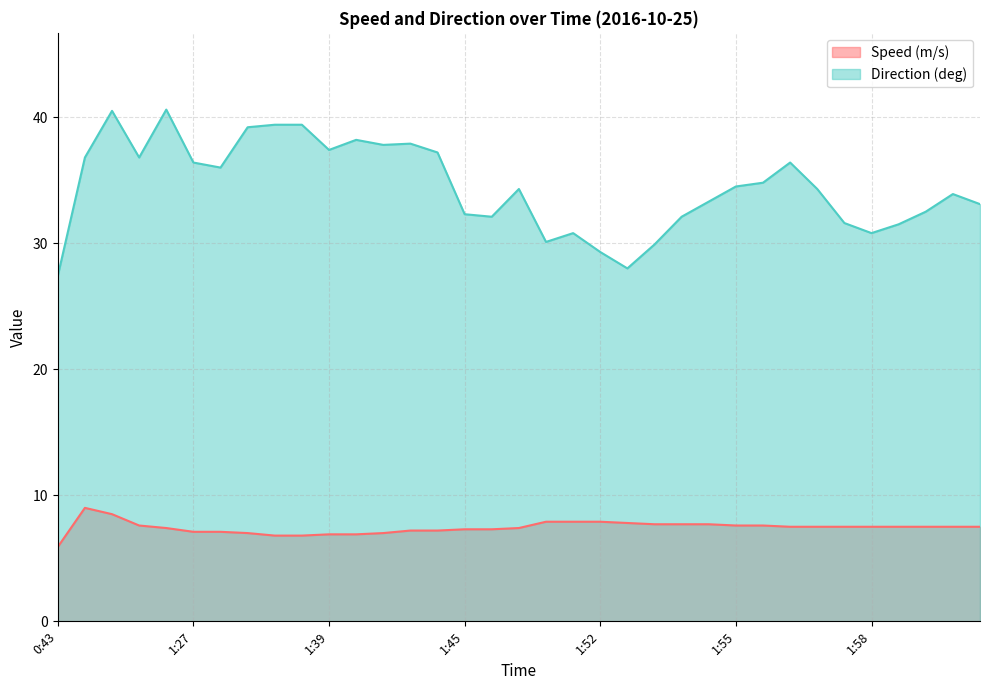

Between 2:00 and 1:27, which is larger?

2:00